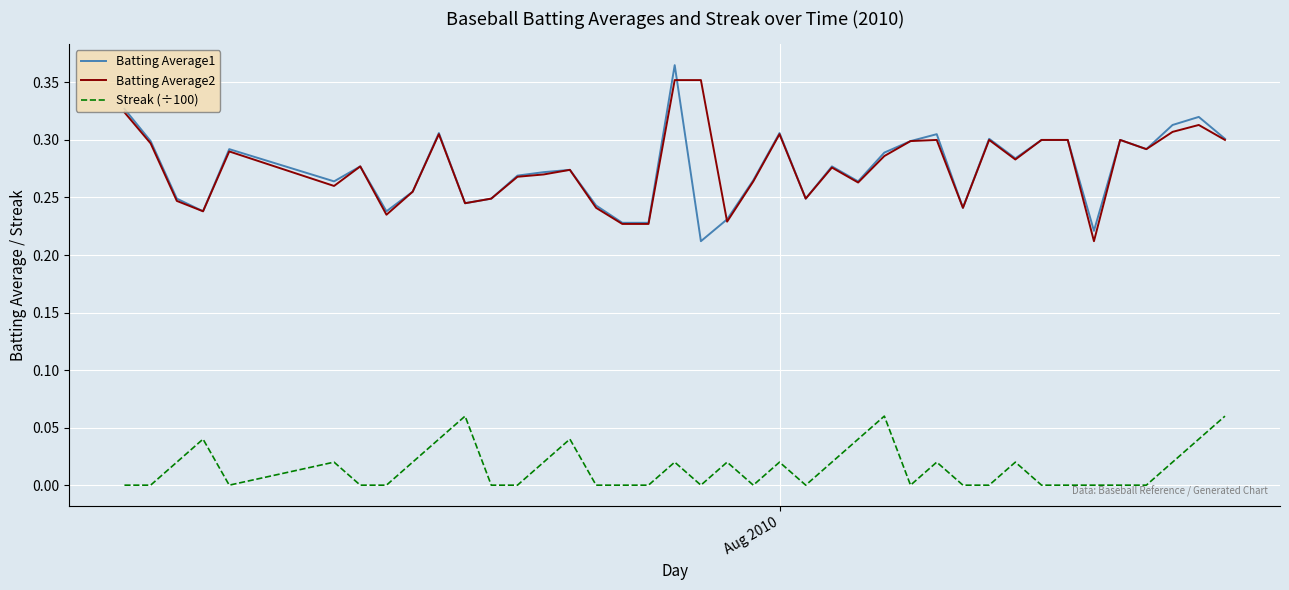

True or false: Streak (÷100) and Batting Average1 intersect in this chart.

False